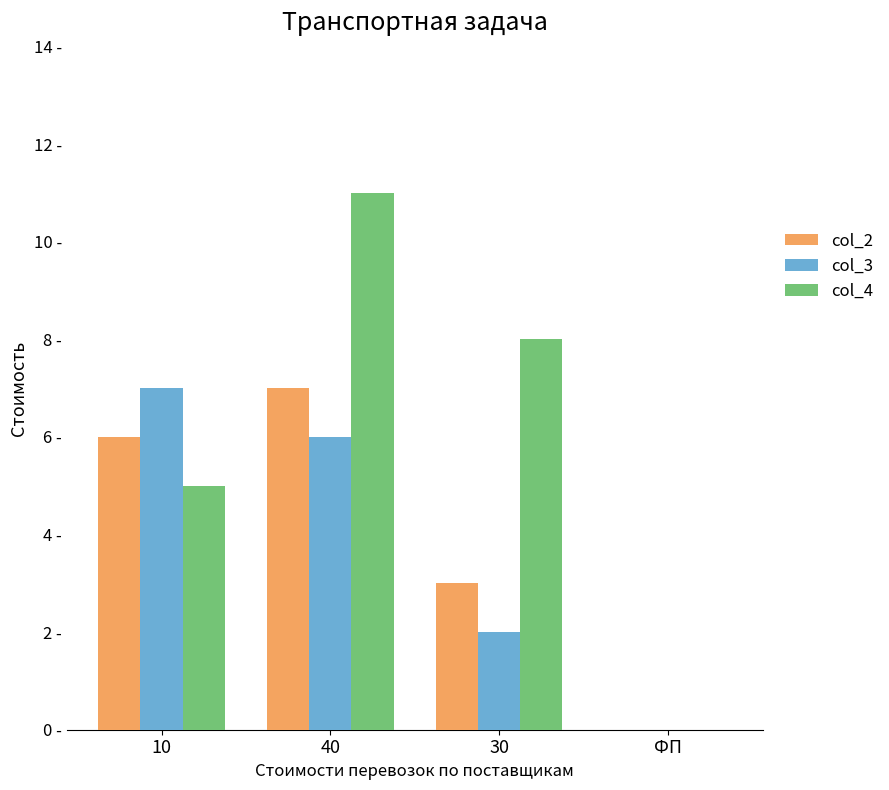

What are all the series names shown in the legend?

col_2, col_3, col_4